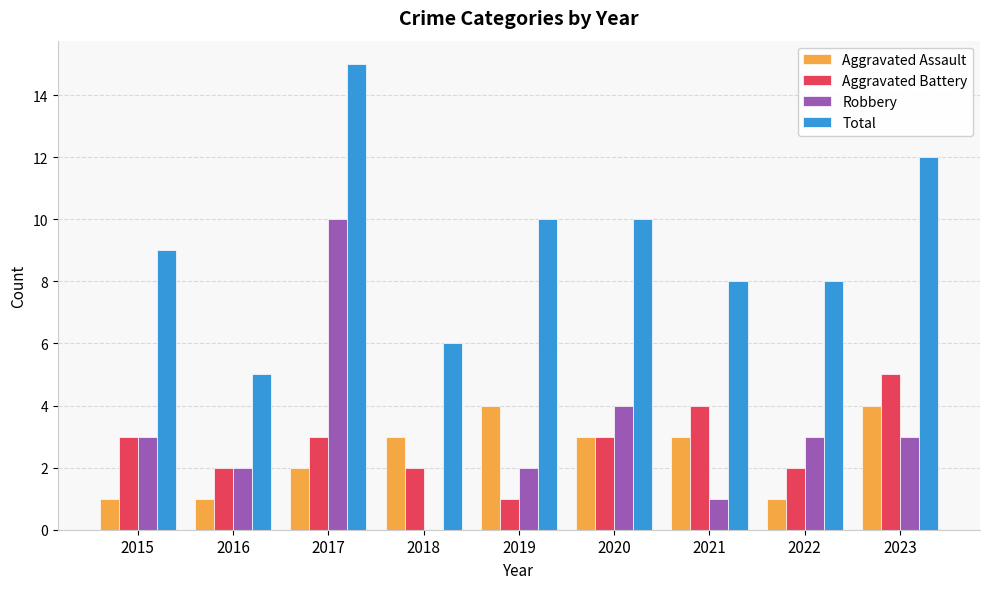

What is the greatest value displayed?

15